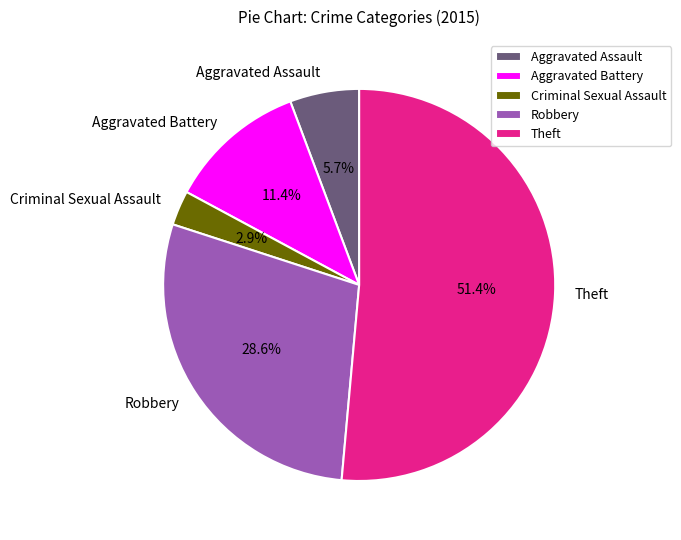

Combined, do Robbery and Criminal Sexual Assault account for over 50%?

No